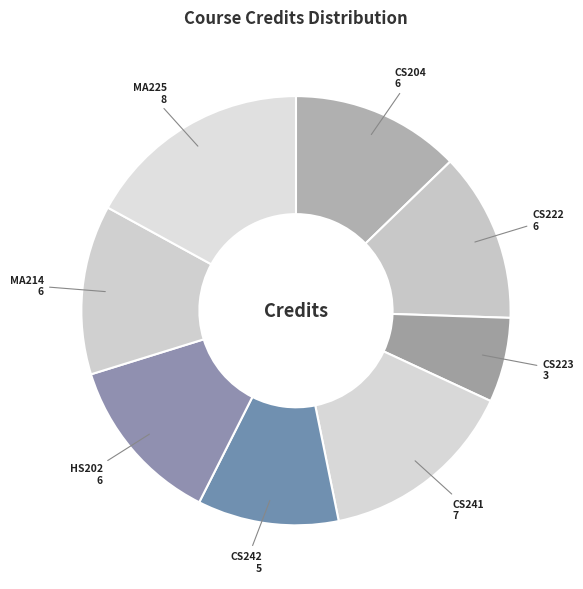

Is there any slice that represents more than half of the pie?

No